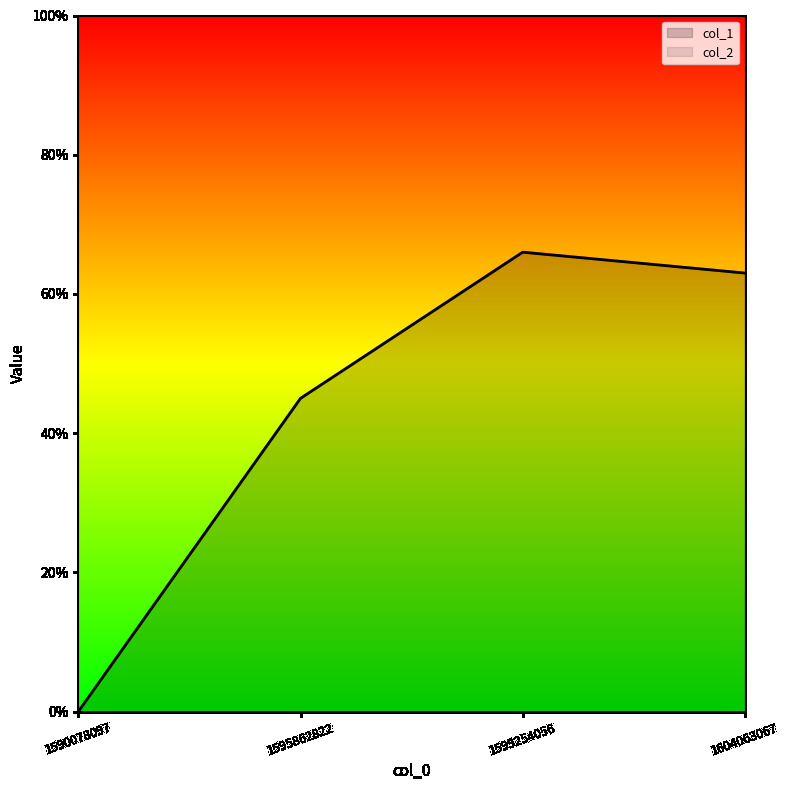

What is the greatest value displayed?

66